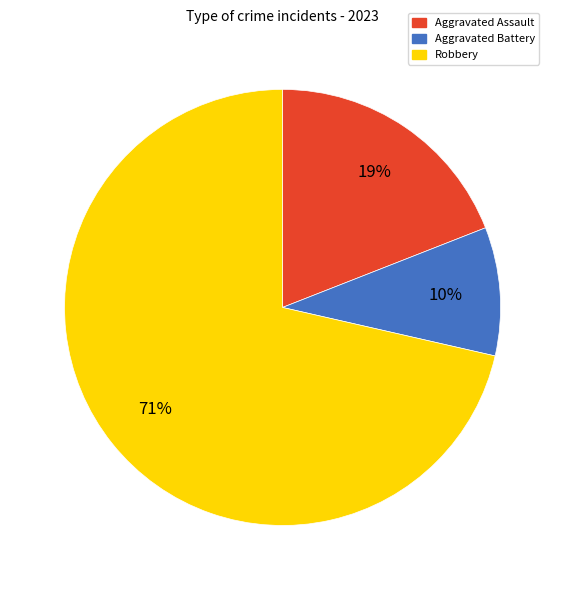

How many slices are in this pie chart?

3